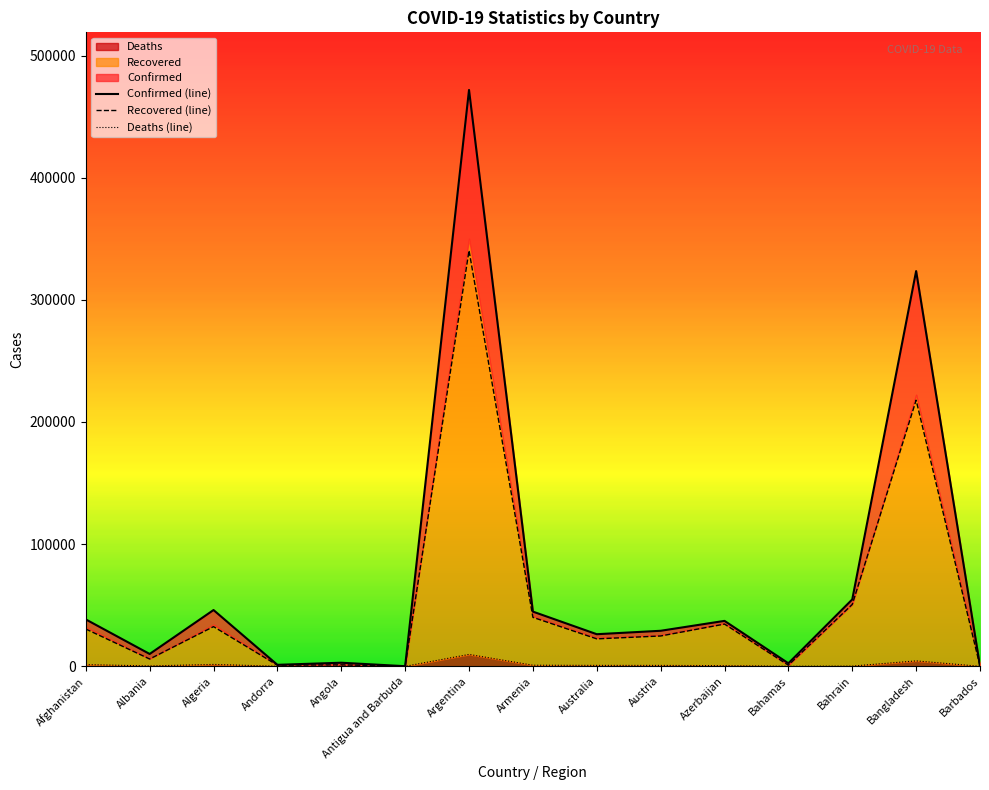

What are all the series names shown in the legend?

Confirmed, Recovered, Deaths